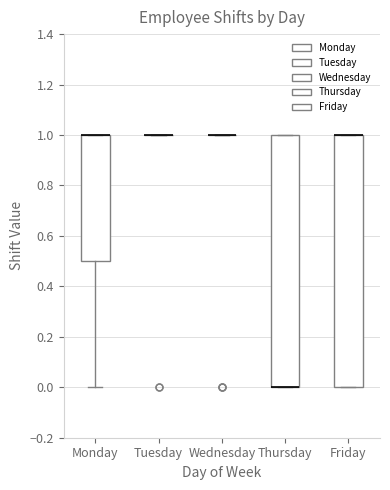

Reading left to right, transcribe this box plot: for each box, give where its median line is, the range the box spans, and where its two whiskers end, as read against the y-axis. The values are not printed on the chart, so give them approximately, as read against the axis.

Monday: median 1.0 (drawn on the box's upper edge), box 0.5 to 1.0, whiskers 0.0 to 1.0
Tuesday: box collapsed to a line at 1.0, whiskers 1.0 to 1.0
Wednesday: box collapsed to a line at 1.0, whiskers 1.0 to 1.0
Thursday: median 0.0 (drawn on the box's lower edge), box 0.0 to 1.0, whiskers 0.0 to 1.0
Friday: median 1.0 (drawn on the box's upper edge), box 0.0 to 1.0, whiskers 0.0 to 1.0